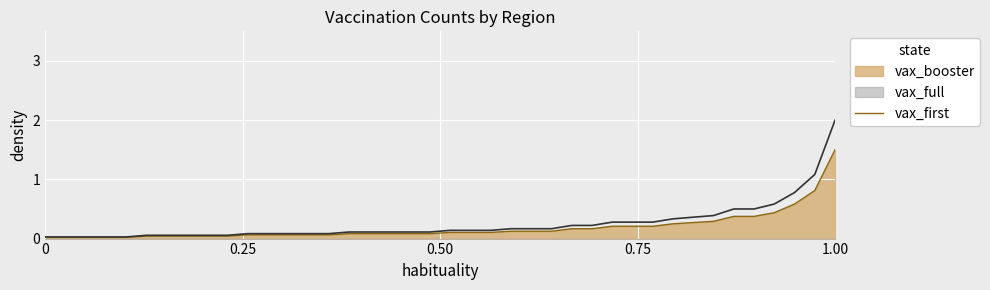

Reading left to right, what are all the values shown in this chart?

0.0	0.0	0.0	0.0	0.0	0.1	0.1	0.1	0.1	0.1	0.1	0.1	0.1	0.1	0.1	0.1	0.1	0.1	0.1	0.1	0.1	0.1	0.1	0.2	0.2	0.2	0.2	0.2	0.3	0.3	0.3	0.3	0.4	0.4	0.5	0.5	0.6	0.8	1.1	2.0